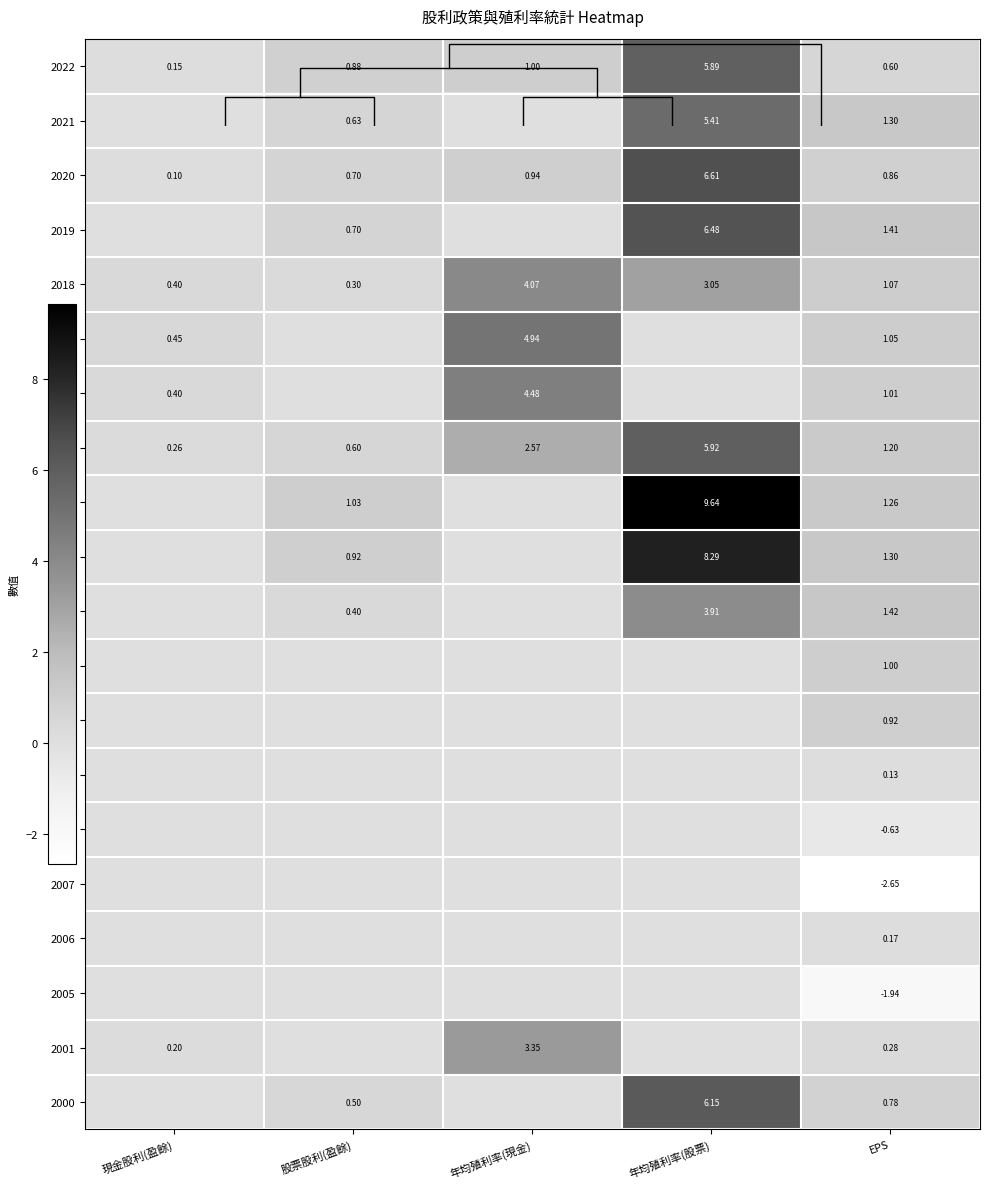

What is the total value across all series at 現金股利(盈餘)?

2.0